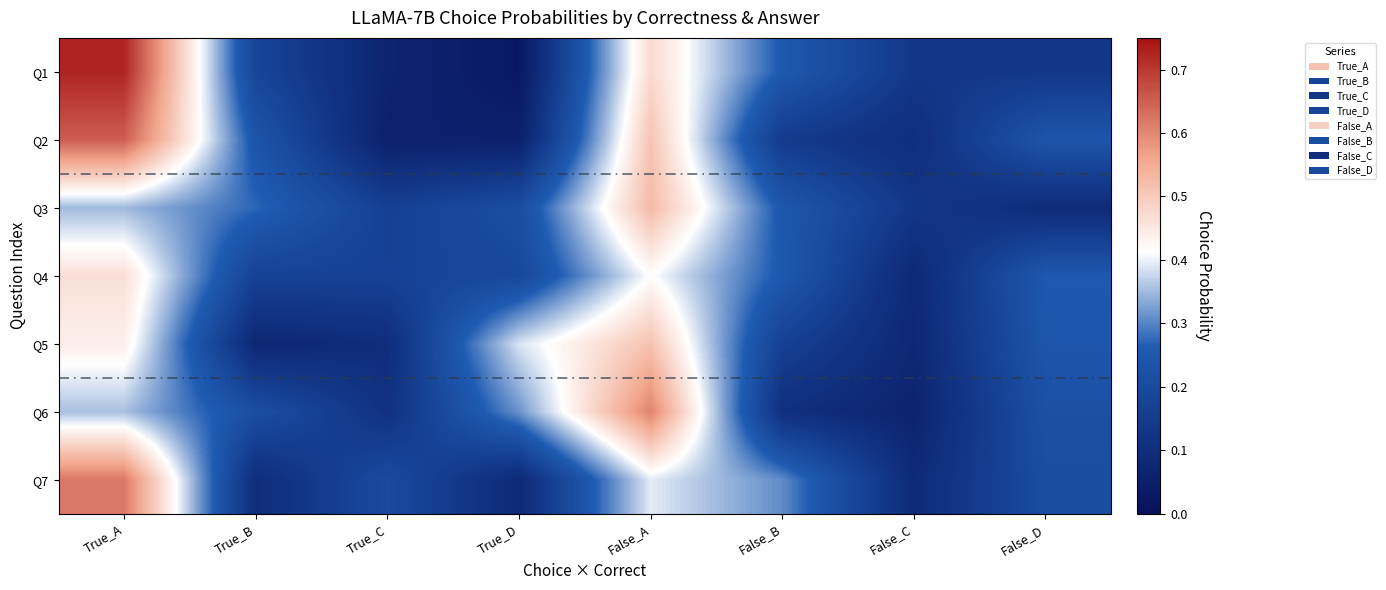

Reading left to right, what are all the values shown in this chart?

Q1: True_A=0.7	True_B=0.2	True_C=0.1	True_D=0.0	False_A=0.5	False_B=0.3	False_C=0.1	False_D=0.1
Q2: True_A=0.7	True_B=0.2	True_C=0.1	True_D=0.1	False_A=0.5	False_B=0.1	False_C=0.1	False_D=0.2
Q3: True_A=0.3	True_B=0.3	True_C=0.2	True_D=0.2	False_A=0.5	False_B=0.2	False_C=0.1	False_D=0.1
Q4: True_A=0.5	True_B=0.2	True_C=0.2	True_D=0.2	False_A=0.4	False_B=0.3	False_C=0.1	False_D=0.3
Q5: True_A=0.4	True_B=0.1	True_C=0.1	True_D=0.4	False_A=0.5	False_B=0.2	False_C=0.1	False_D=0.2
Q6: True_A=0.4	True_B=0.2	True_C=0.1	True_D=0.3	False_A=0.6	False_B=0.1	False_C=0.1	False_D=0.2
Q7: True_A=0.6	True_B=0.1	True_C=0.2	True_D=0.1	False_A=0.4	False_B=0.3	False_C=0.1	False_D=0.2